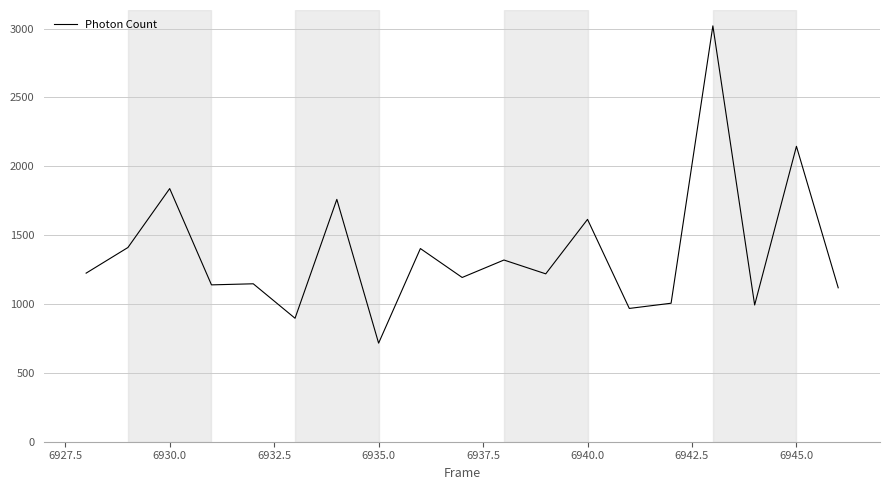

What is the difference between the maximum and minimum values?

2304.3